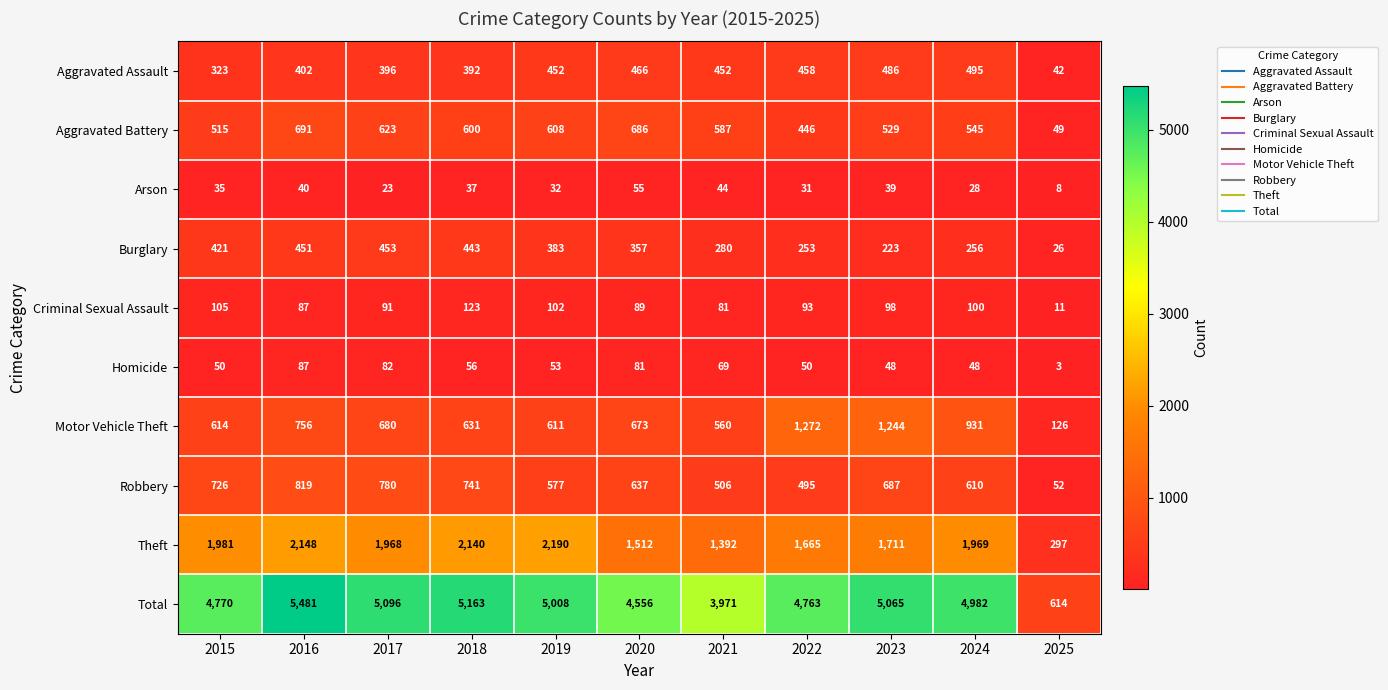

How many distinct data groups are displayed?

10